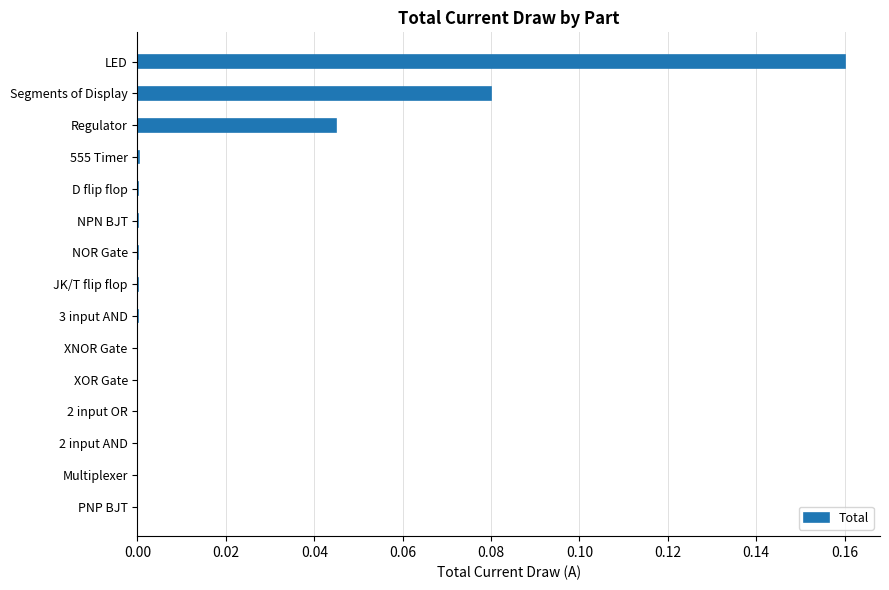

Which category has the highest value across all series?

LED